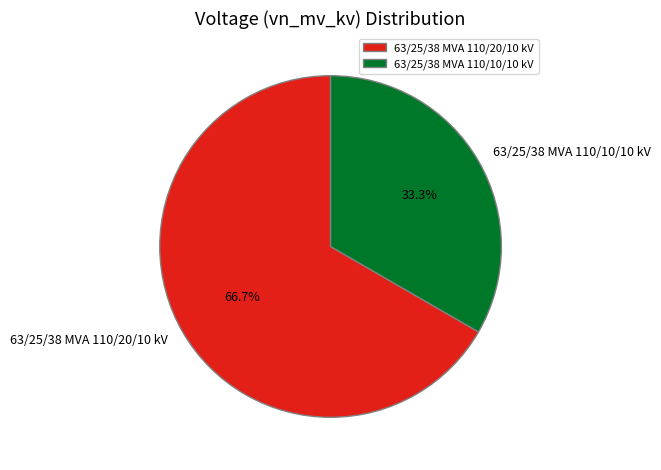

How many segments does this pie chart have?

2